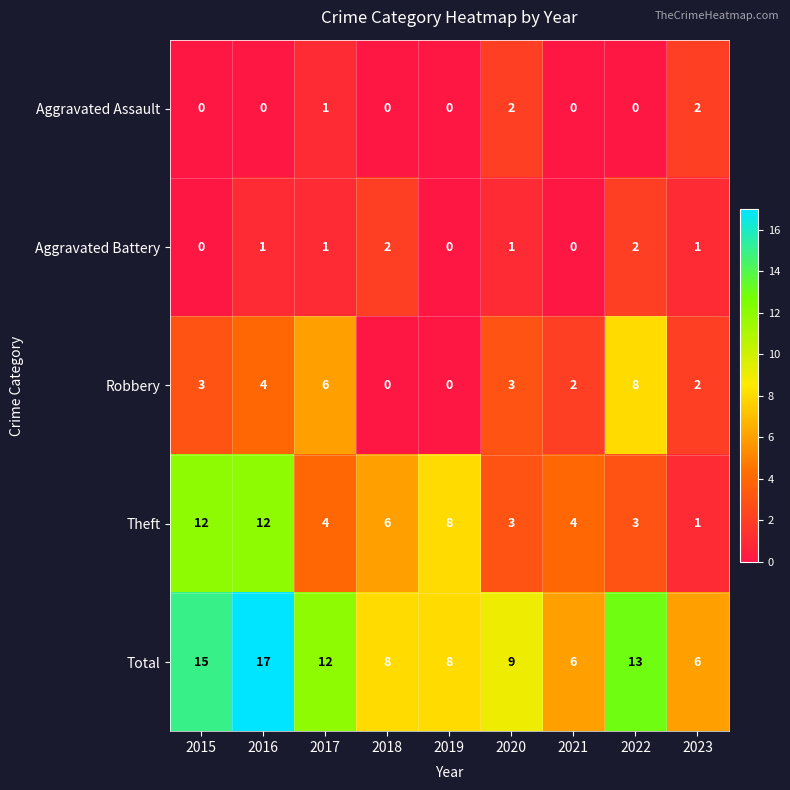

The value of Aggravated Assault at 2019 is 0. True or false?

True